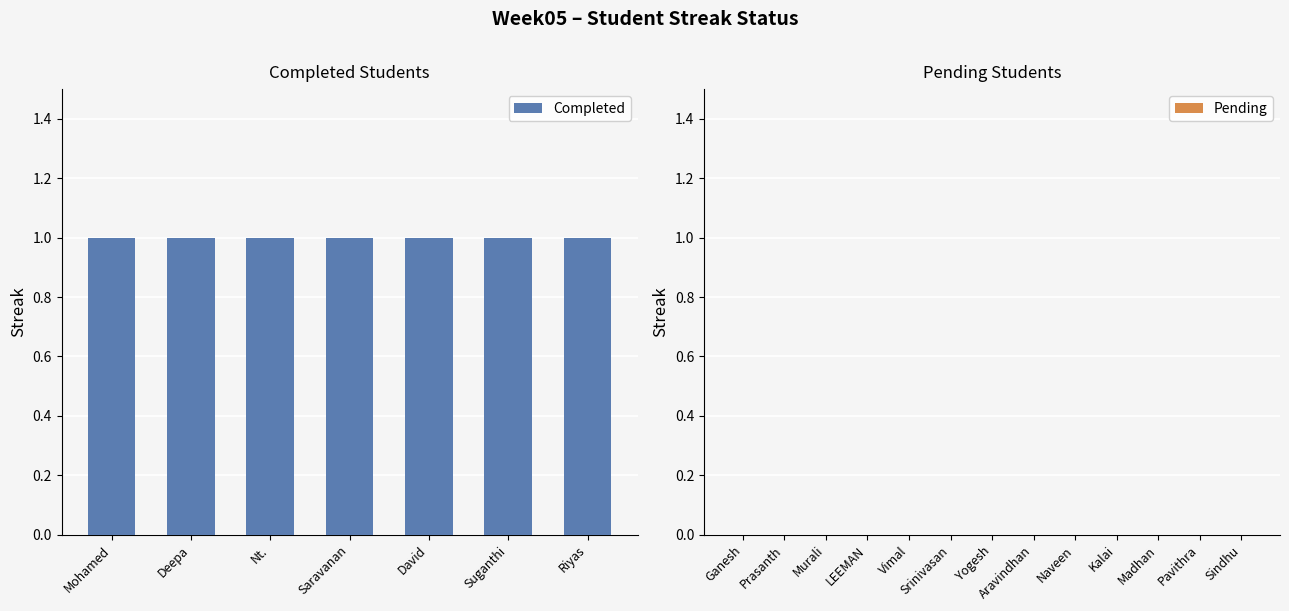

Which category has the highest value across all series?

Mohamed Hasir